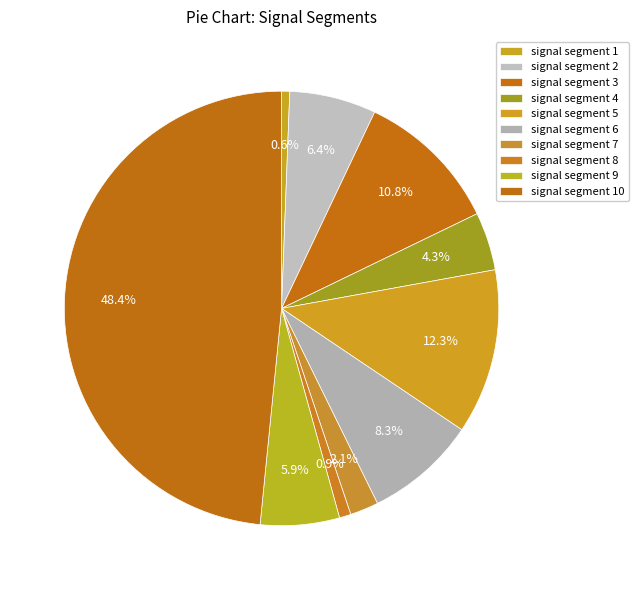

Count the number of slices in the pie.

10